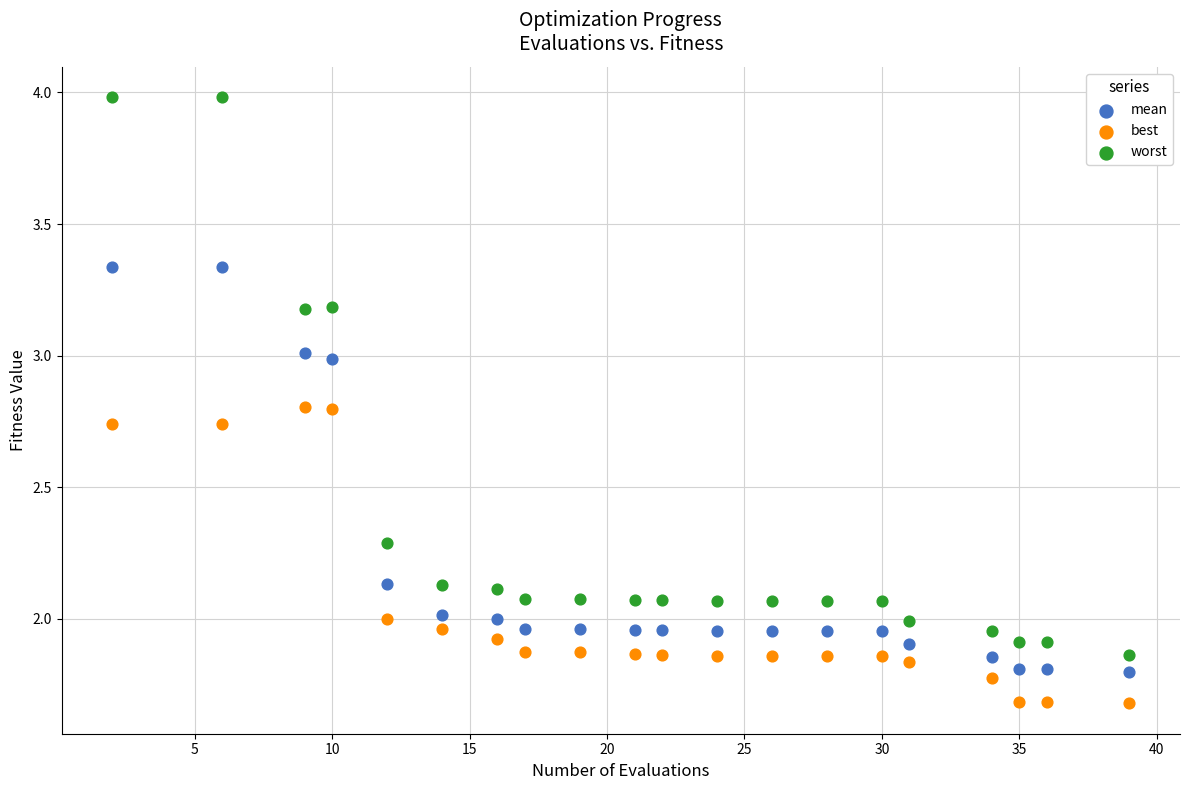

Which series has the widest spread of Y values?

worst